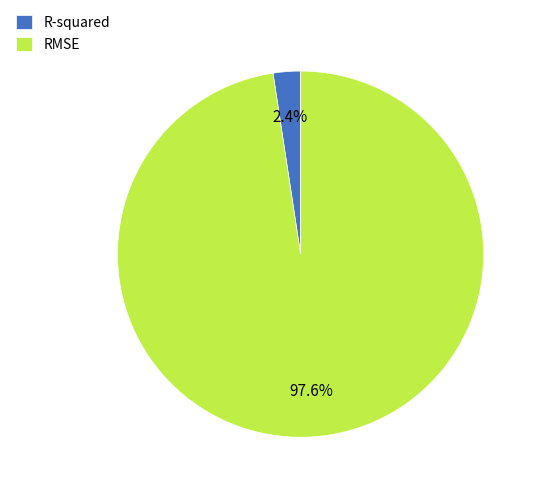

Is R-squared the majority of the pie?

No